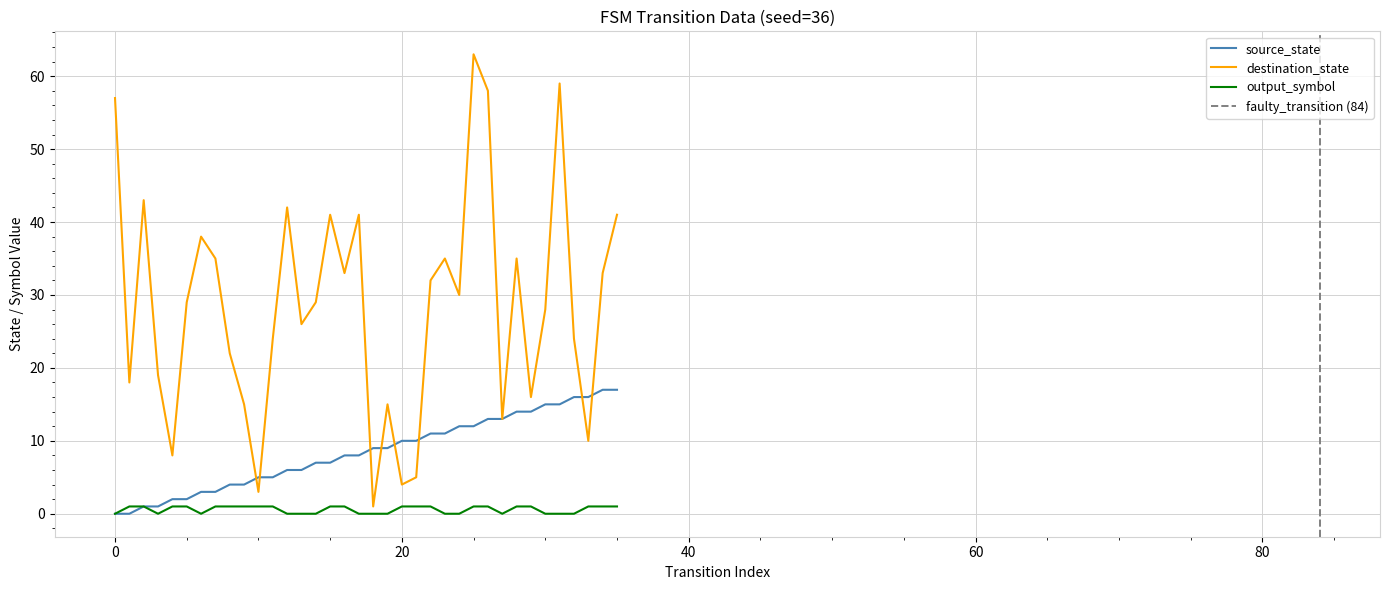

At which category is the sum across all series the highest?

25